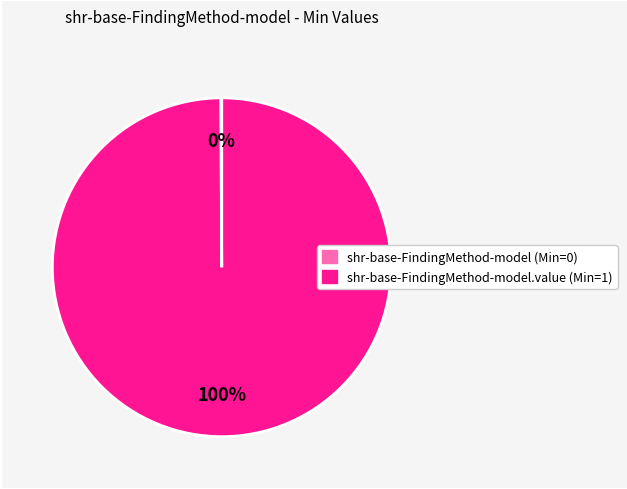

Is there any slice that represents more than half of the pie?

Yes